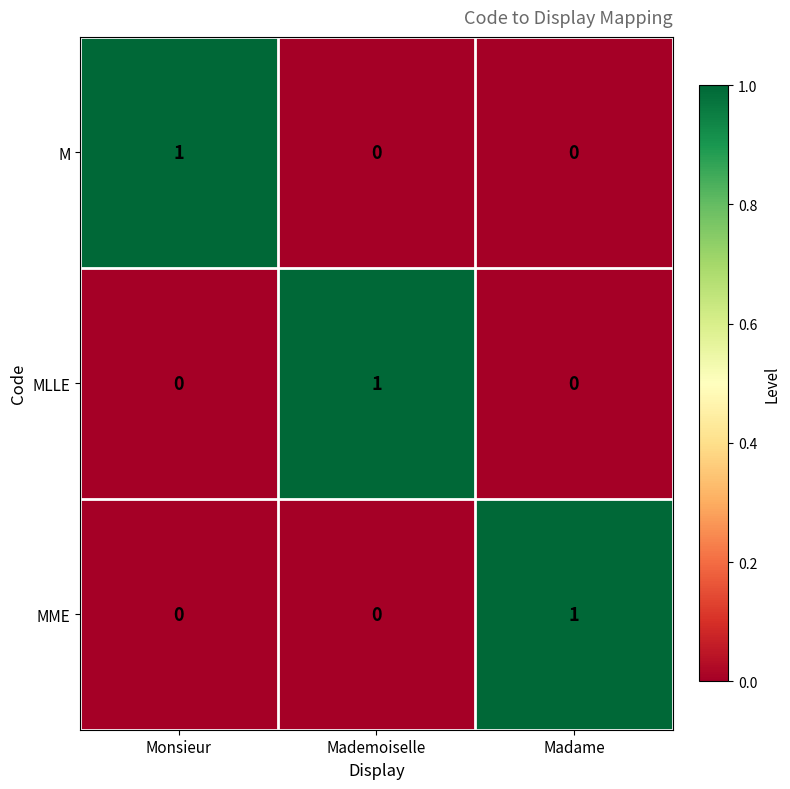

At how many categories does at least one series exceed 0?

3